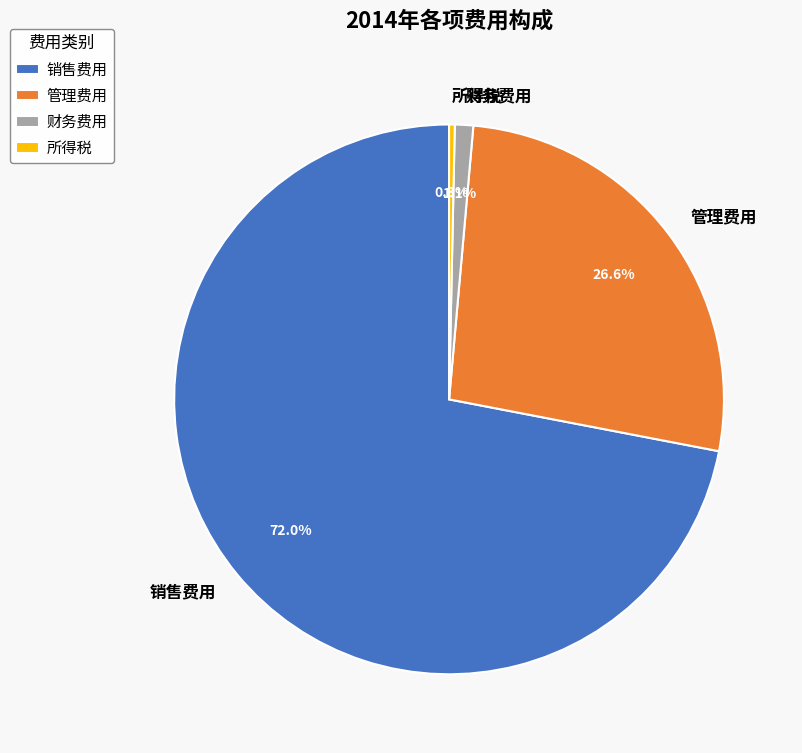

Is it true that 管理费用 is 27% of the pie?

True